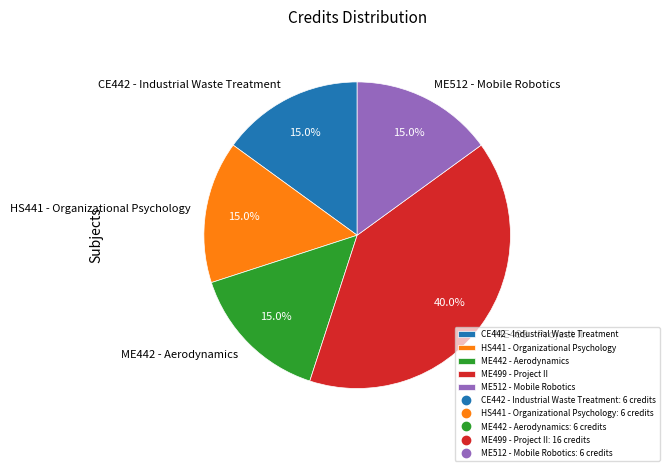

Is HS441 - Organizational Psychology the majority of the pie?

No